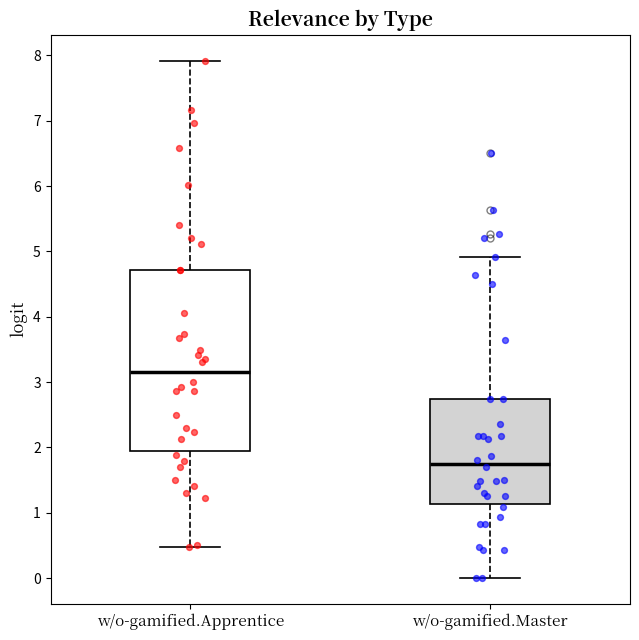

Where does the median line of the box for w/o-gamified.Master sit on the y-axis? The values are not printed on the chart, so give them approximately, as read against the axis.

1.8